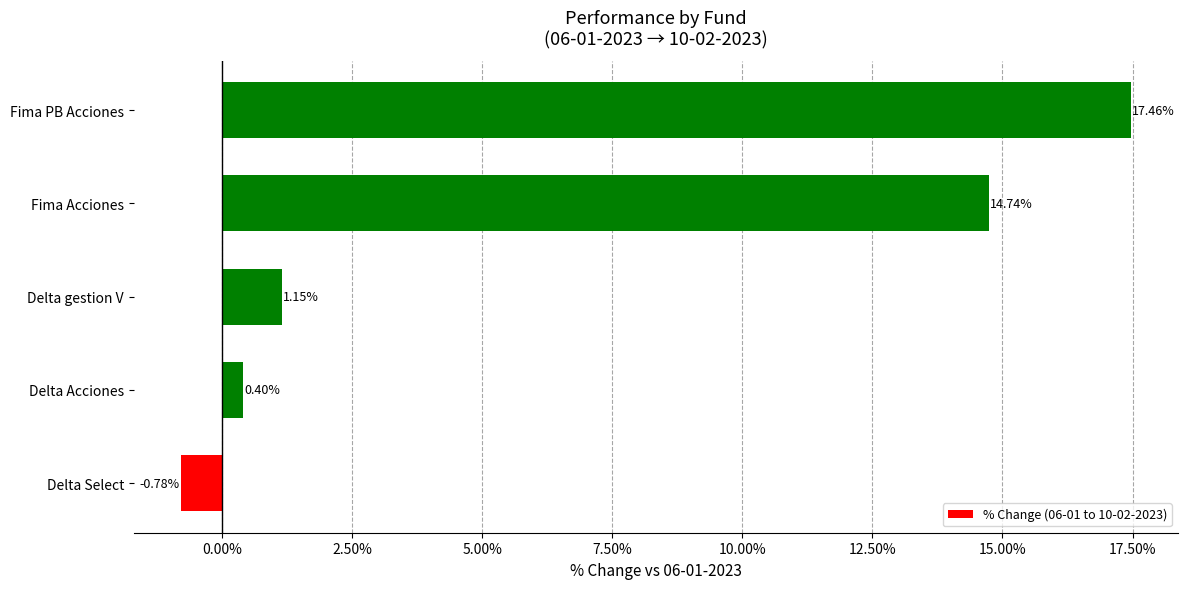

List the labels in order of value, largest first.

Fima PB Acciones, Fima Acciones, Delta gestion V, Delta Acciones, Delta Select